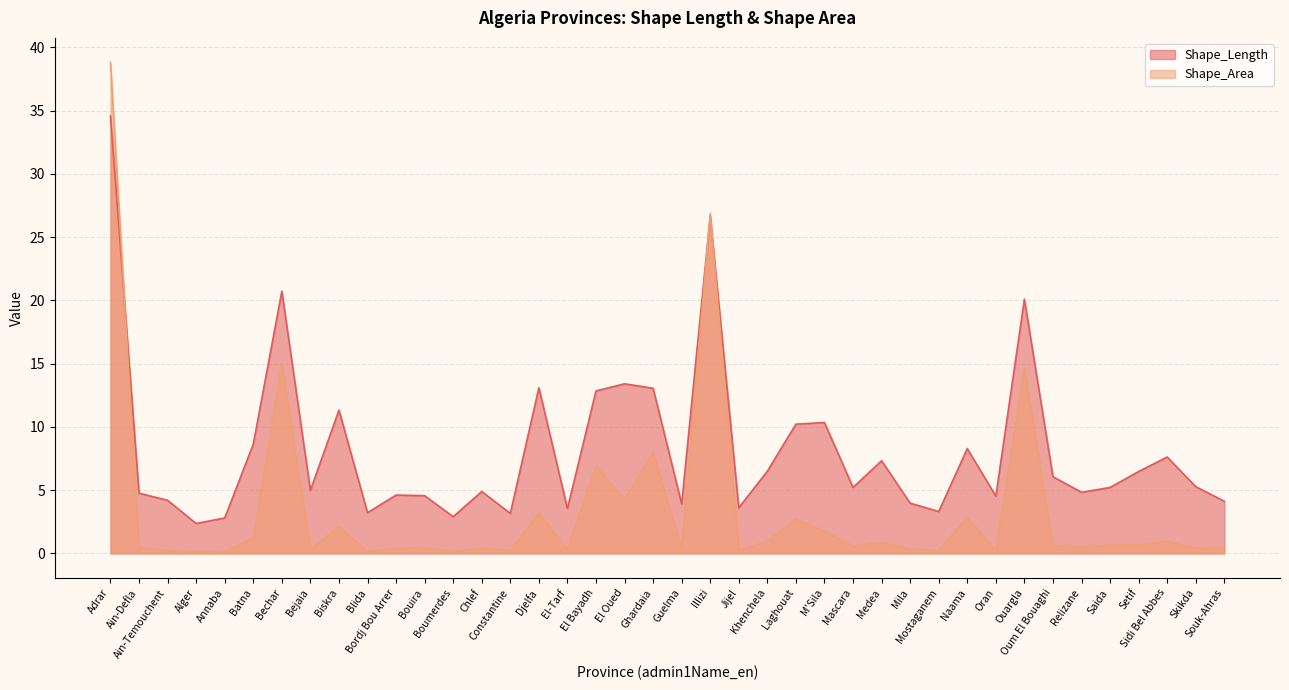

Where is Shape_Length nearest to the value 18?

Ouargla